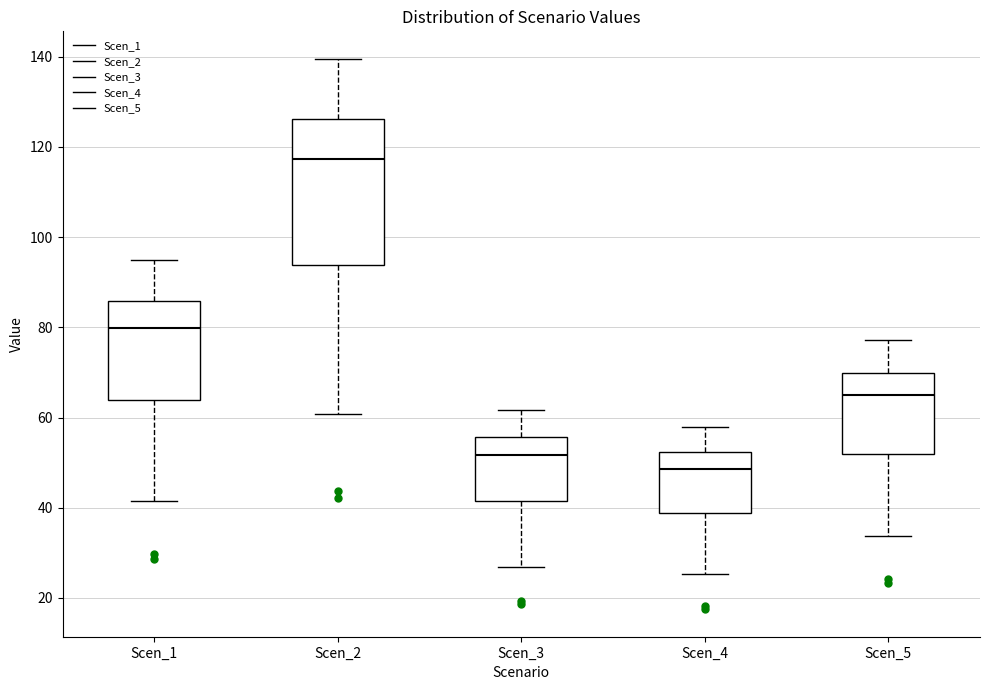

Where does the median line of the box for Scen_4 sit on the y-axis? The values are not printed on the chart, so give them approximately, as read against the axis.

48